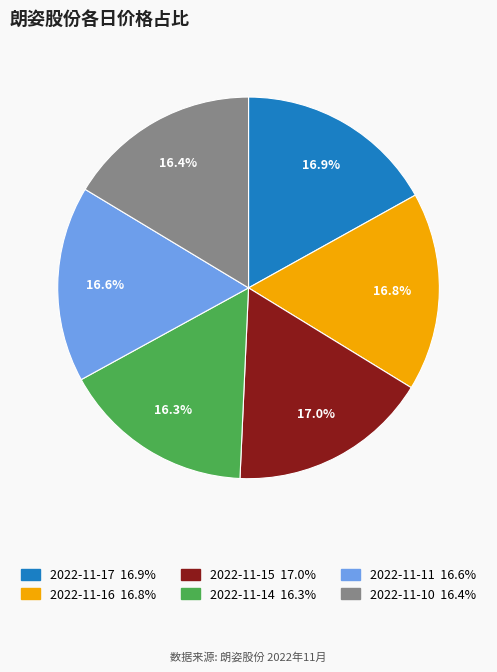

Does 2022-11-11 account for over 50% of the chart?

No